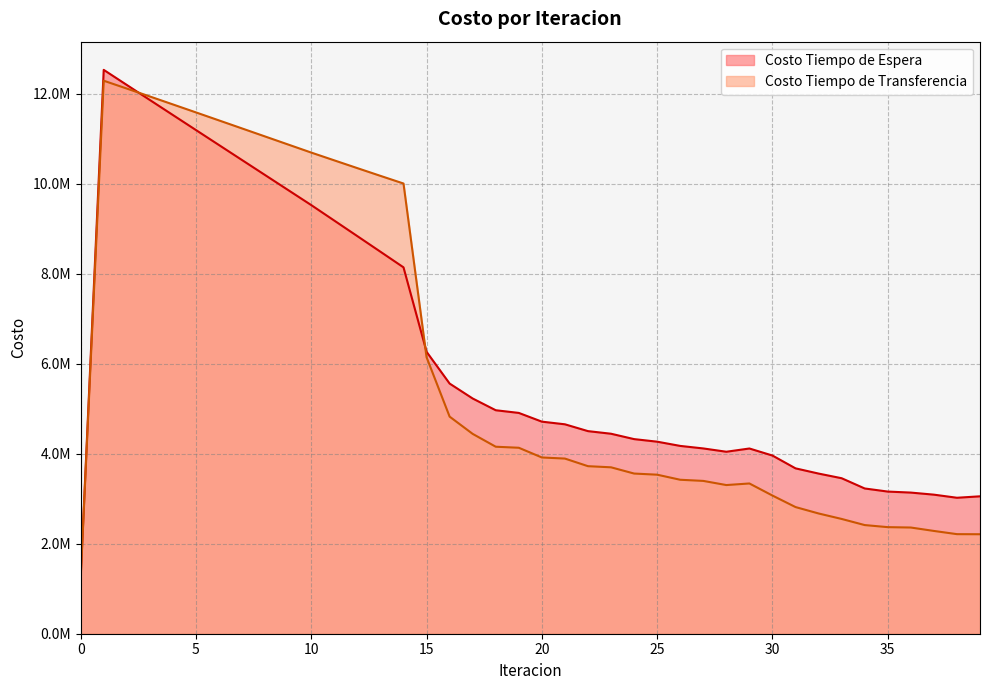

Where do Costo Tiempo de Transferencia and Costo Tiempo de Espera first cross each other?

2 and 3